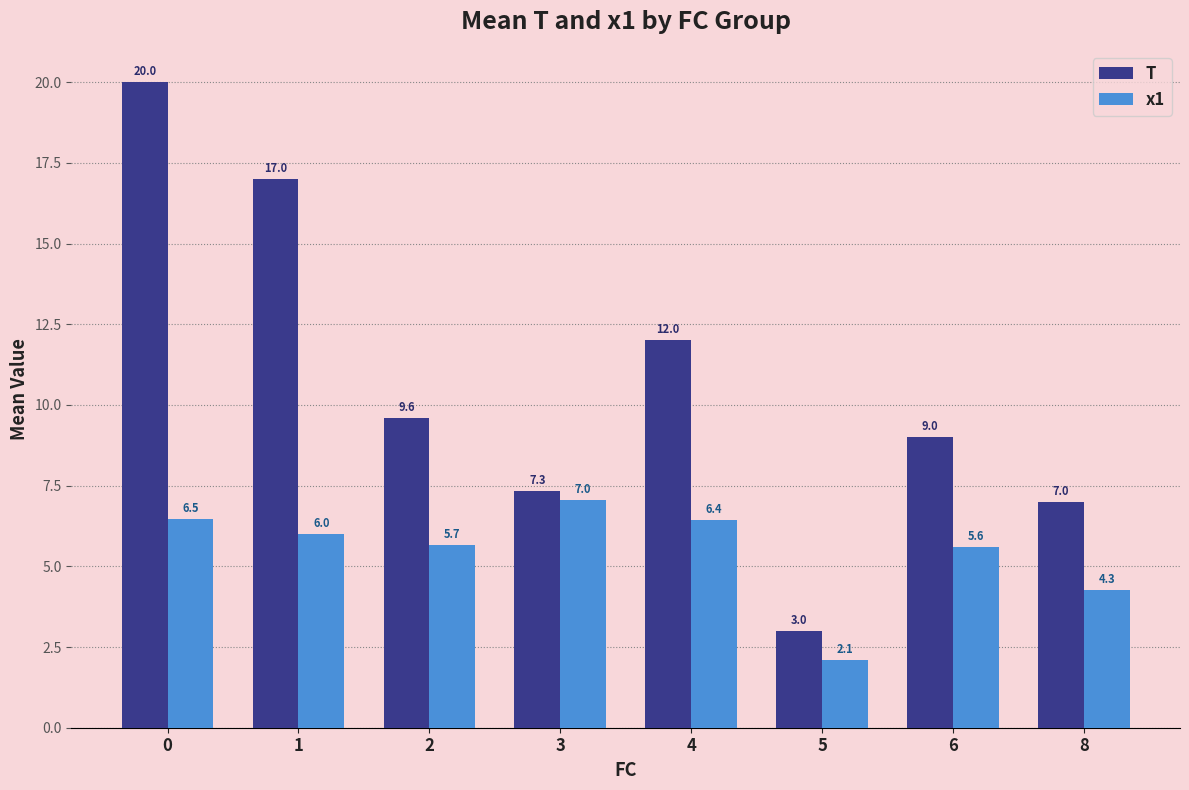

Read the T value at 3.

7.3